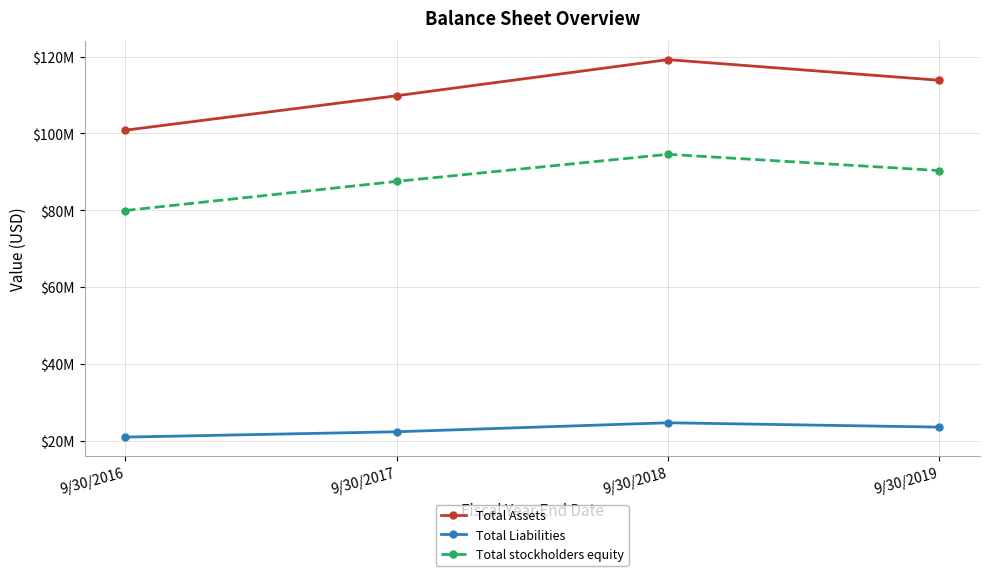

Reading left to right, extract all data points from this chart.

Total Assets: 100853000	109836000	119235000	113863000
Total Liabilities: 20916000	22310000	24655000	23522000
Total stockholders equity: 79937000	87526000	94580000	90341000